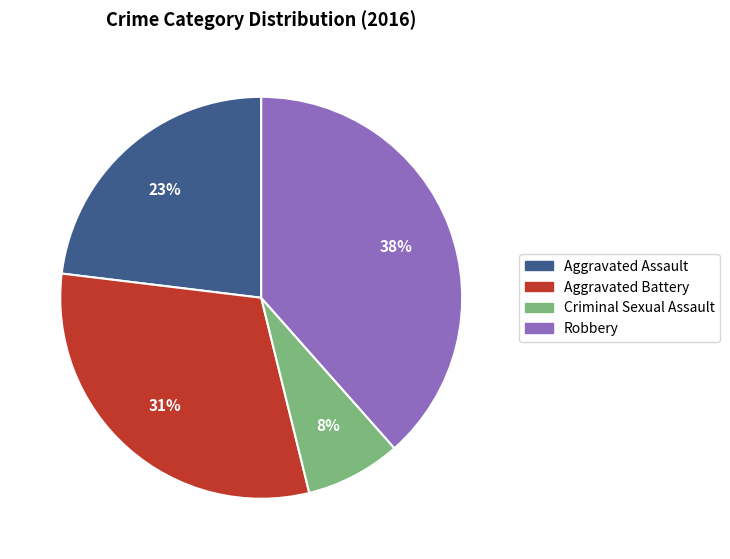

Is the sum of Aggravated Battery and Criminal Sexual Assault greater than half?

No